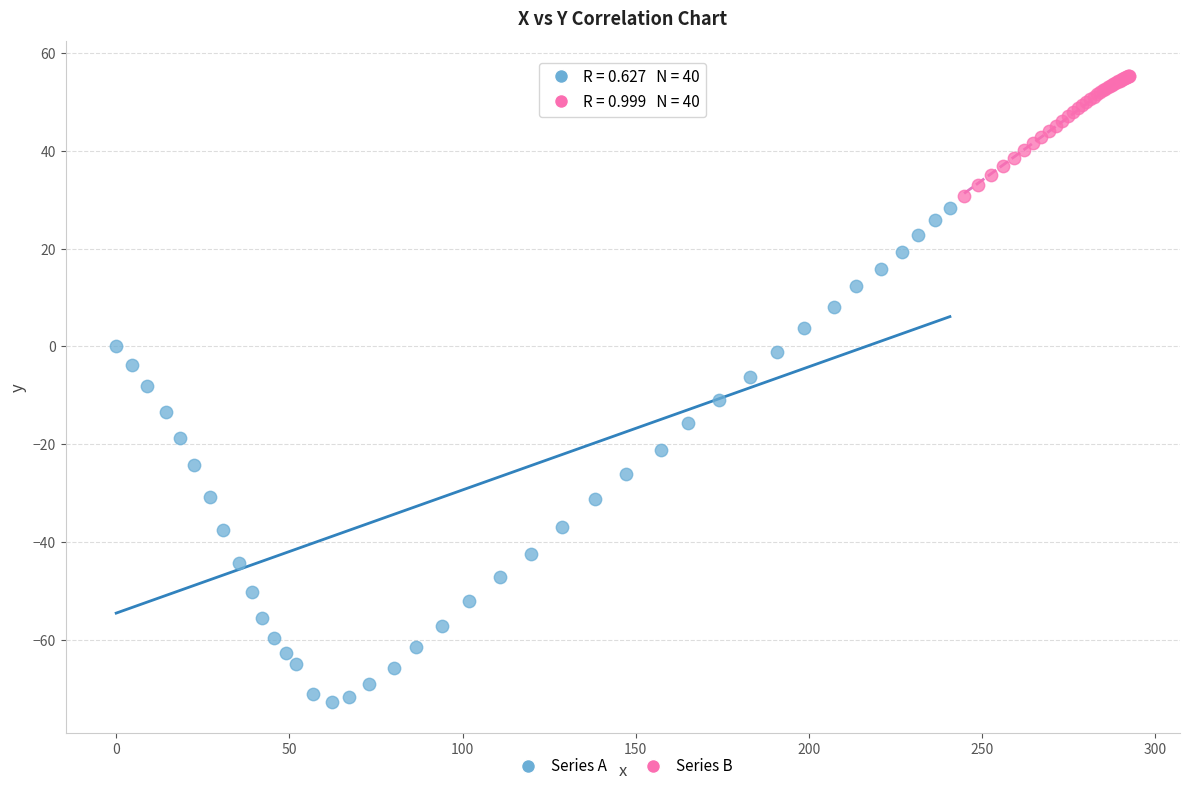

Which series has the largest Y range (max minus min)?

Series A